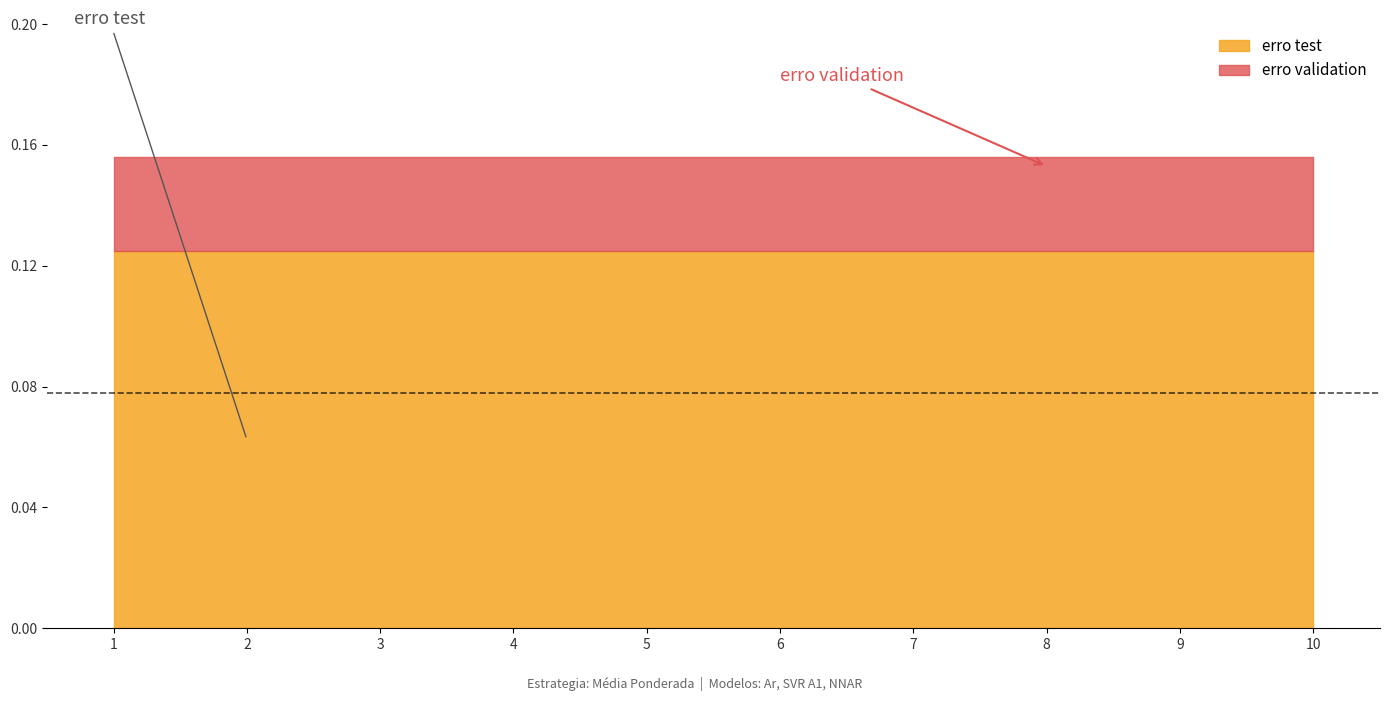

True or false: erro validation and erro test cross at least once.

False